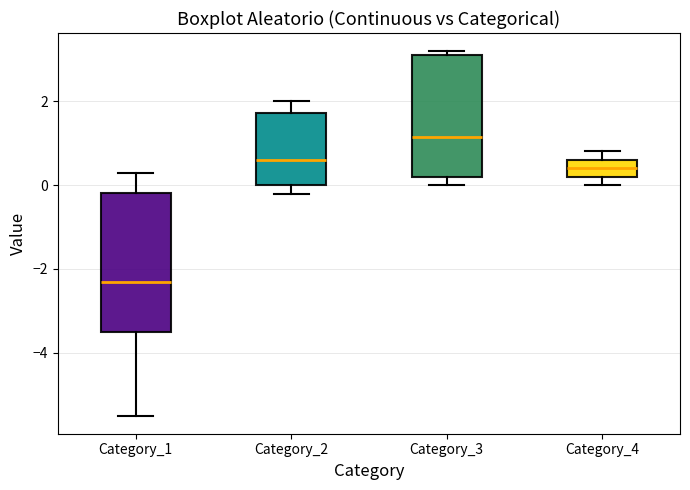

Which box is the tallest, from its lower edge to its upper edge?

Category_1